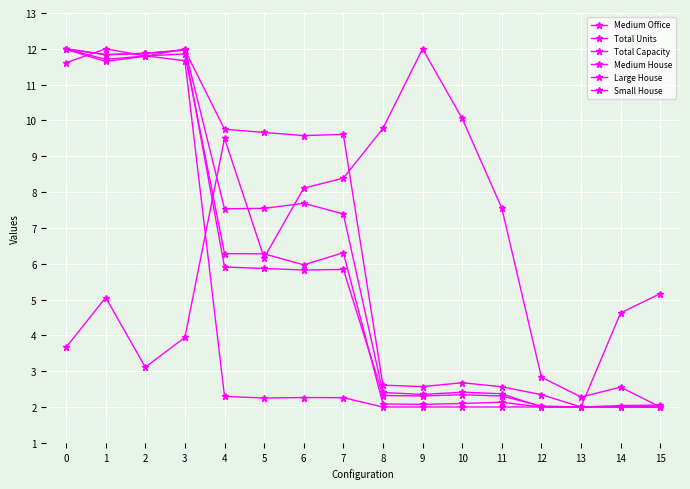

Is this an area chart (filled region under the line)?

No